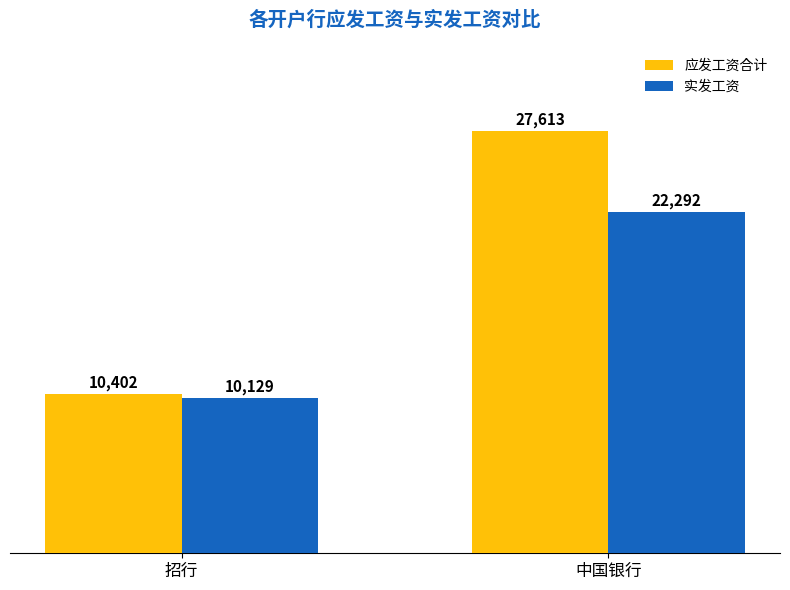

What position from the right is 中国银行?

1